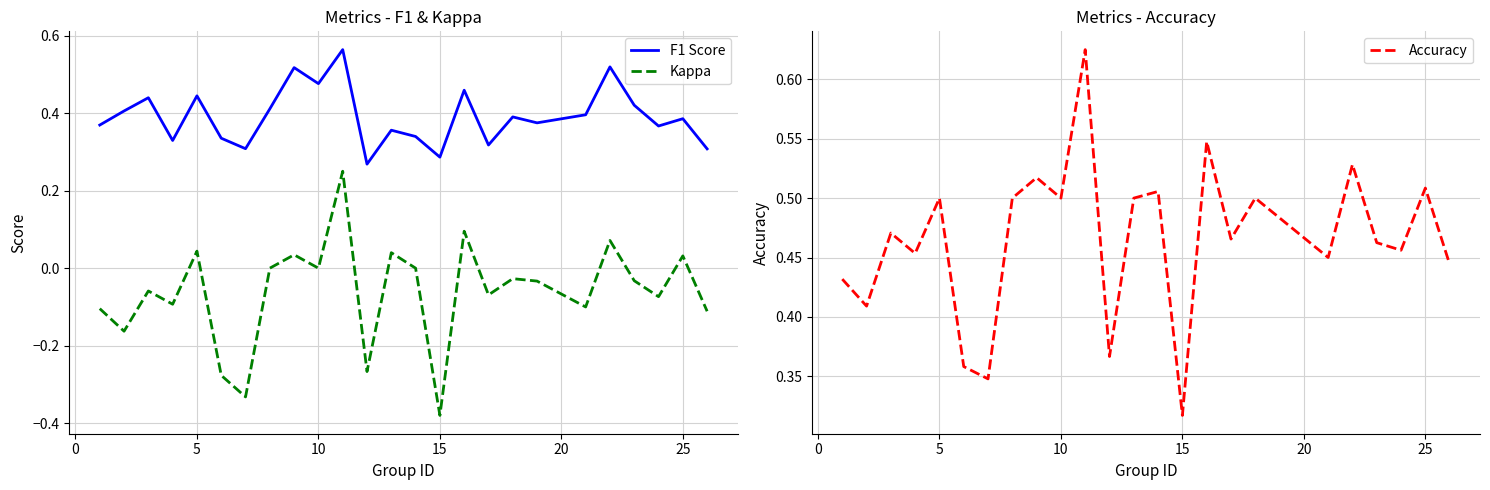

True or false: Kappa and F1 Score cross at least once.

False